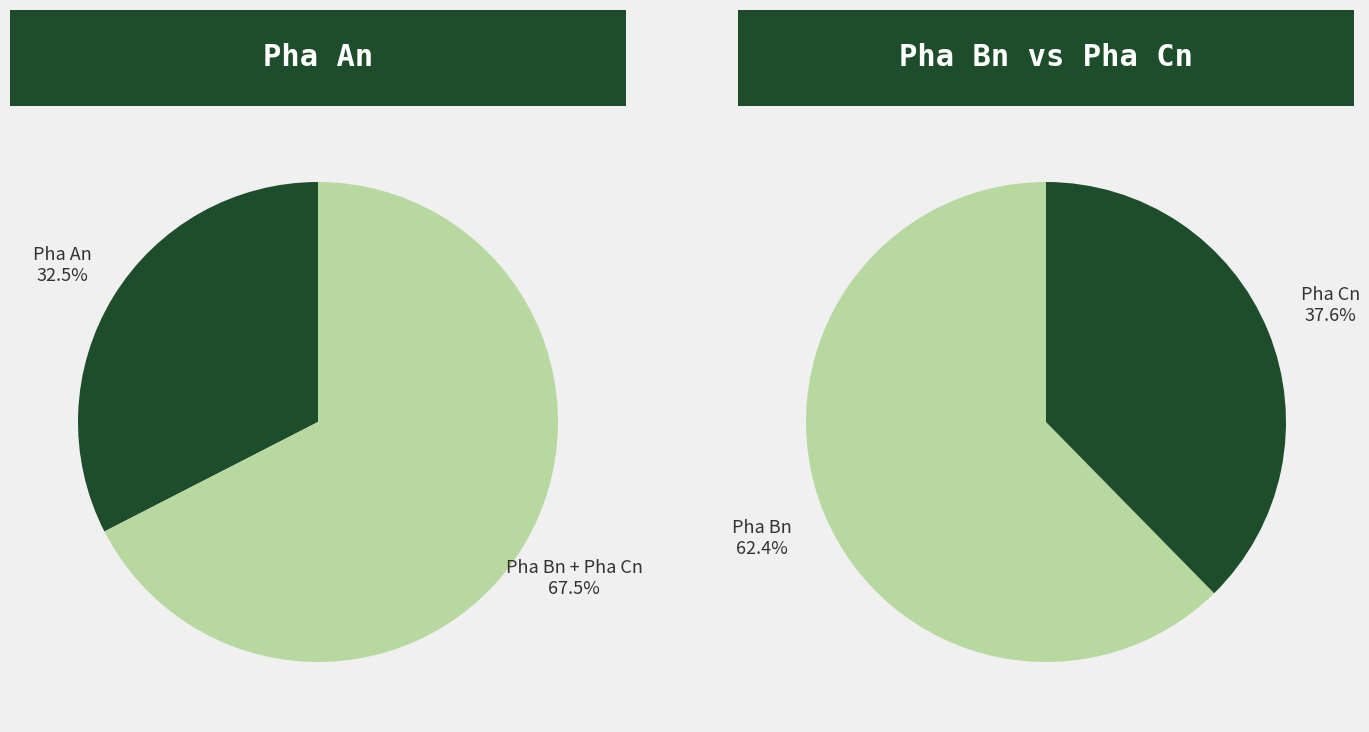

Which slice is the smallest?

Pha An